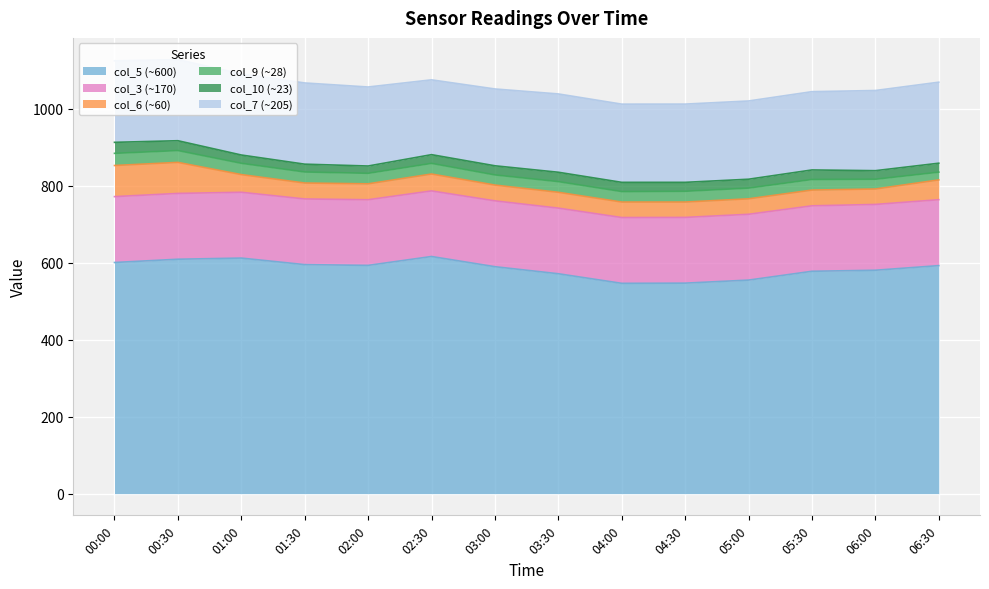

Where is the first local maximum for col_5?

01:00